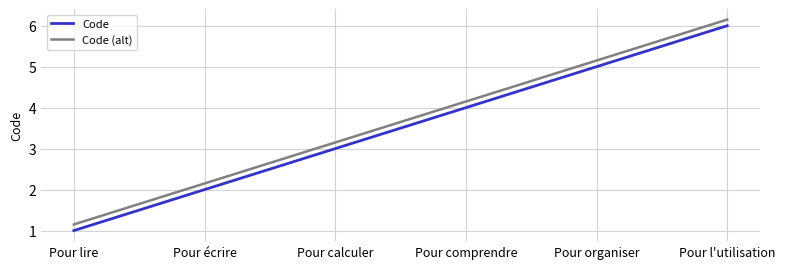

What position from the right is Pour l'utilisation?

1